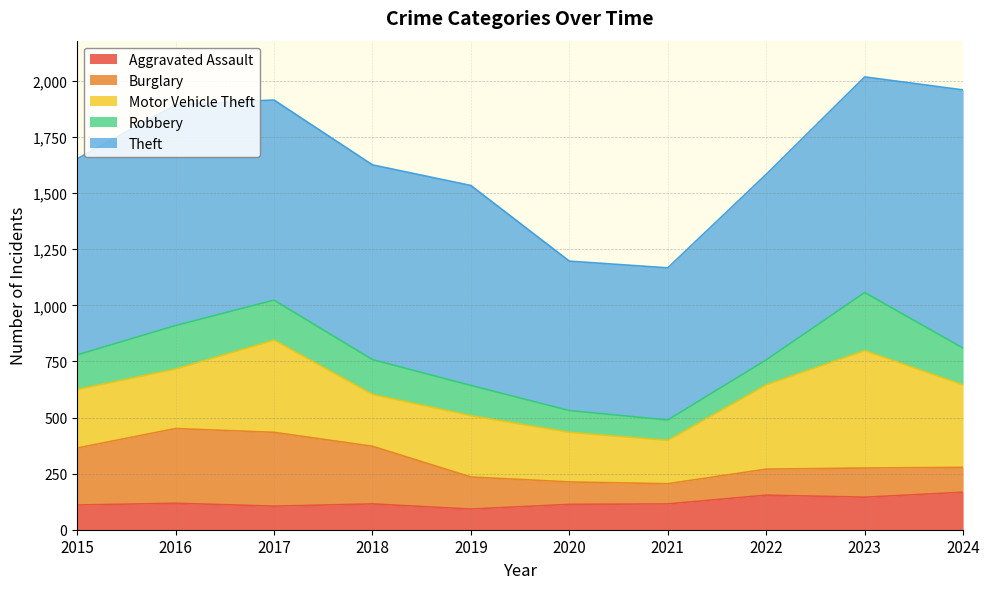

True or false: Motor Vehicle Theft and Robbery cross at least once.

False